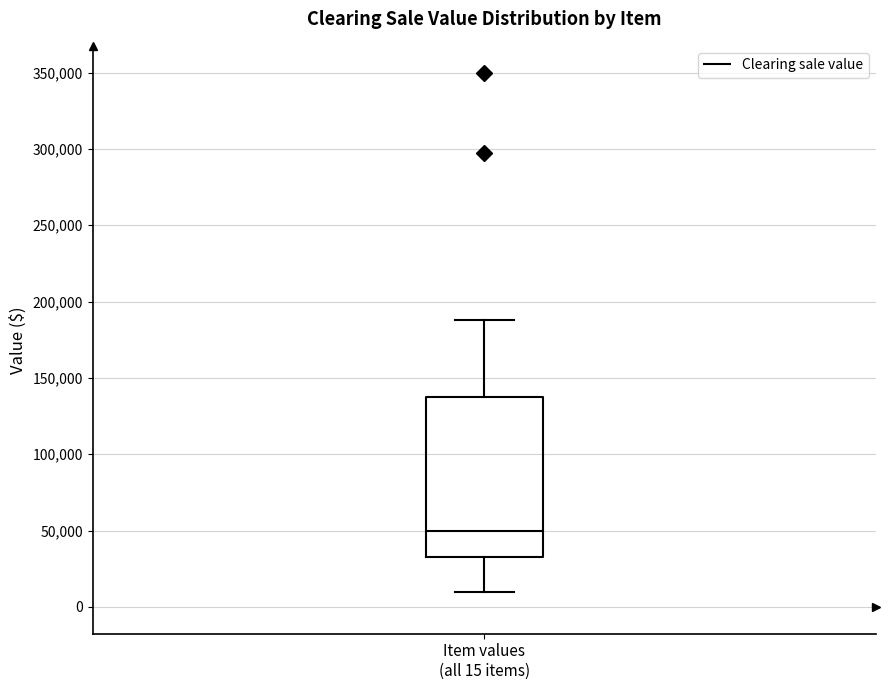

Read this box plot against the y-axis: the position of the median line, the range covered by the box, and the ends of both whiskers. The values are not printed on the chart, so give them approximately, as read against the axis.

median 50000, box 35000 to 140000, whiskers 10000 to 190000